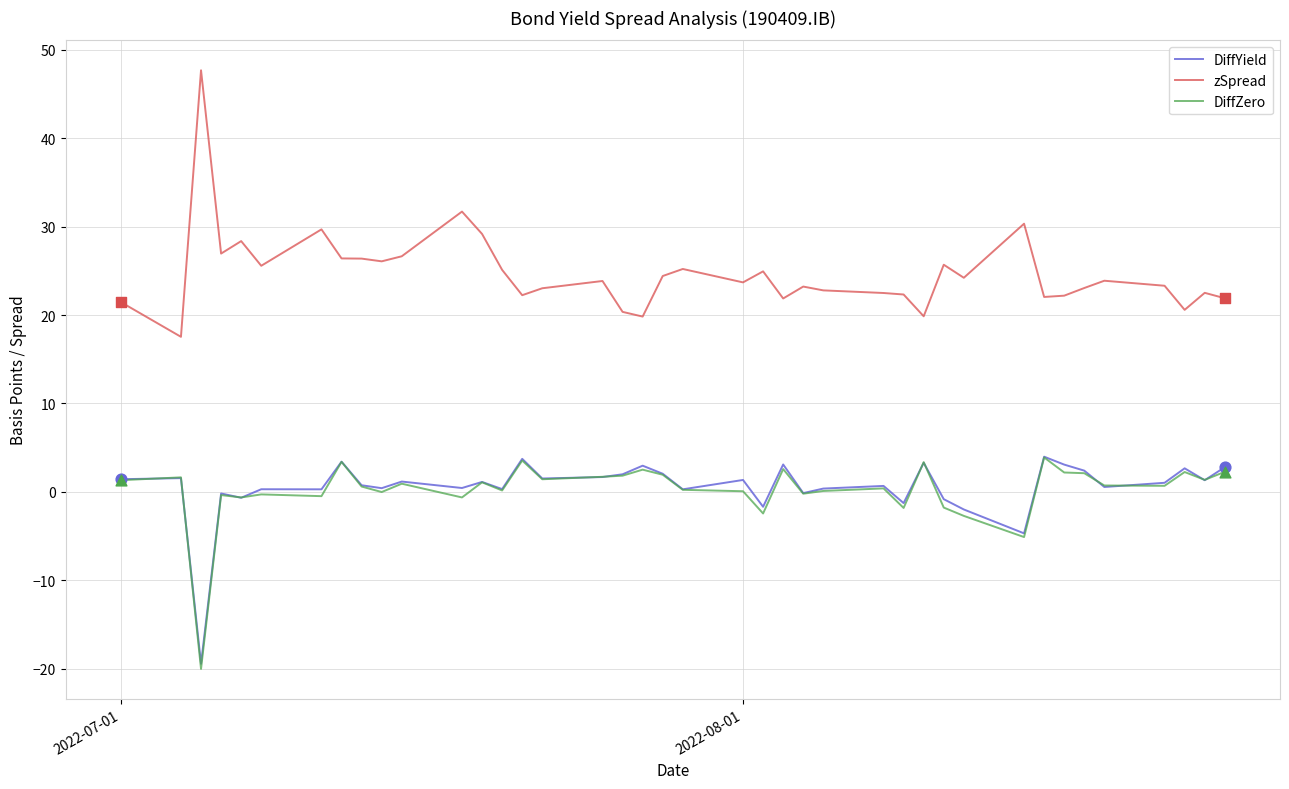

What are all the series names shown in the legend?

DiffYield, zSpread, DiffZero